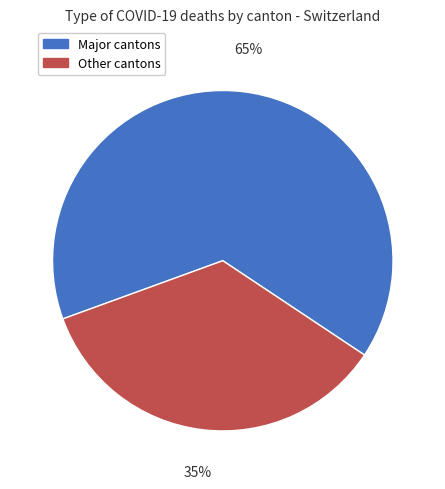

Do Major cantons and Other cantons together represent more than half of the pie?

Yes